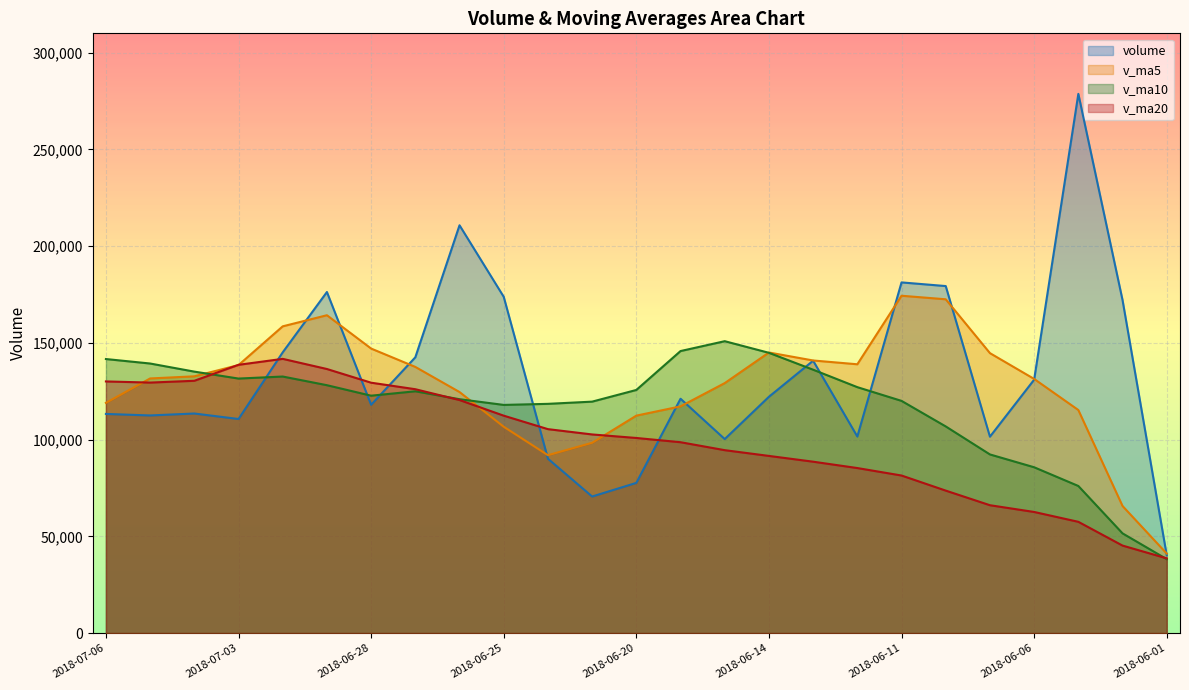

How many series are shown in this chart?

4